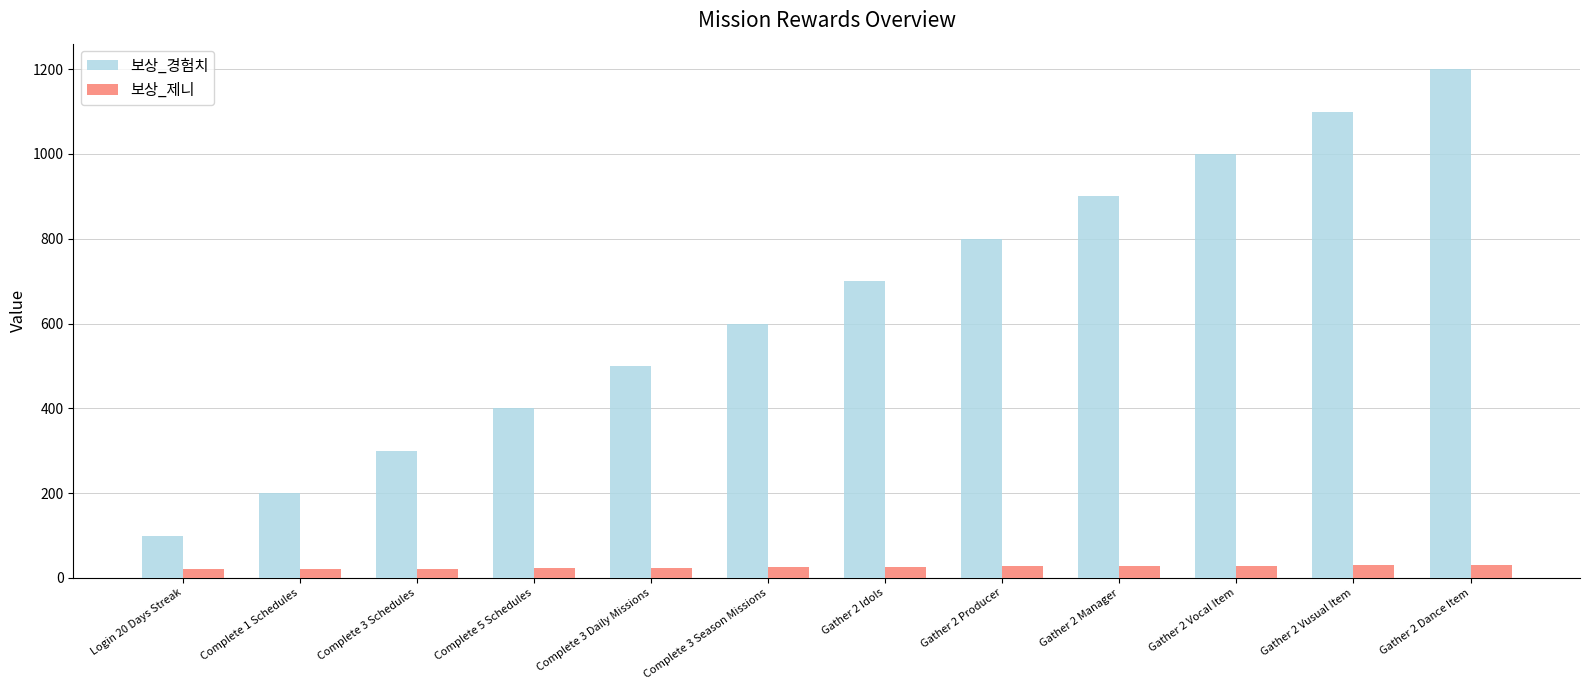

Rank the series at Complete 5 Schedules from highest to lowest value.

보상_경험치, 보상_제니